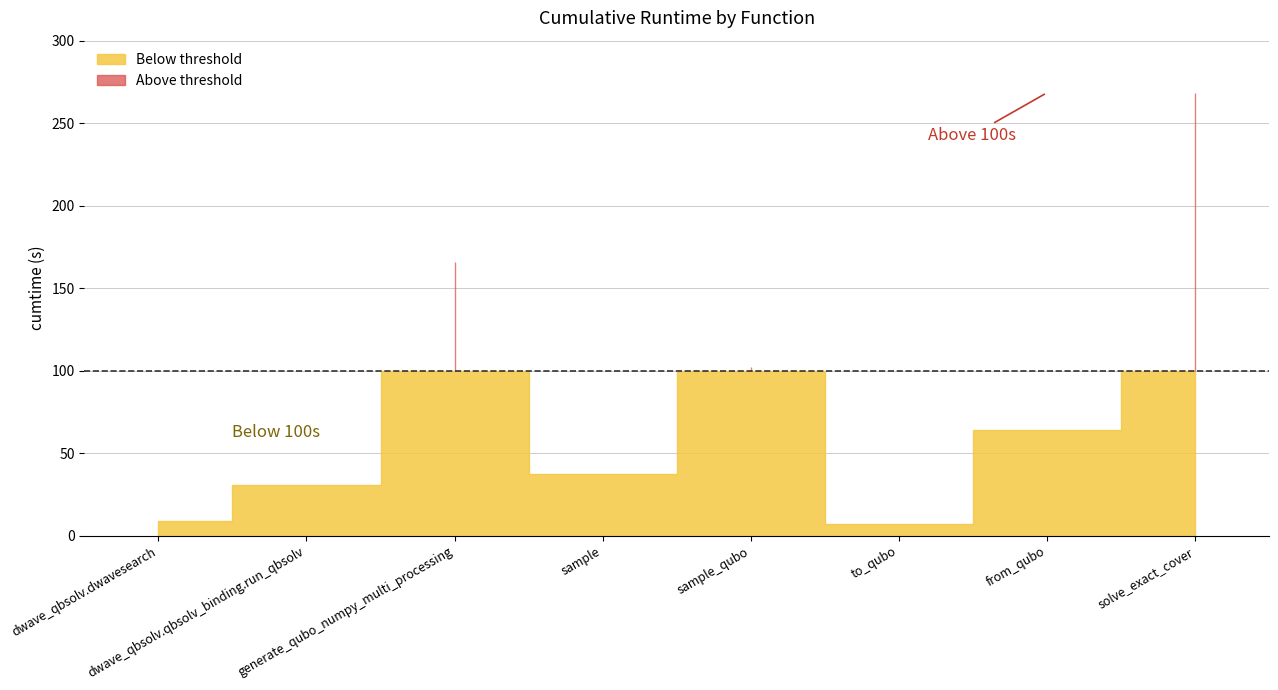

Where is the data nearest to the value 137?

generate_qubo_numpy_multi_processing